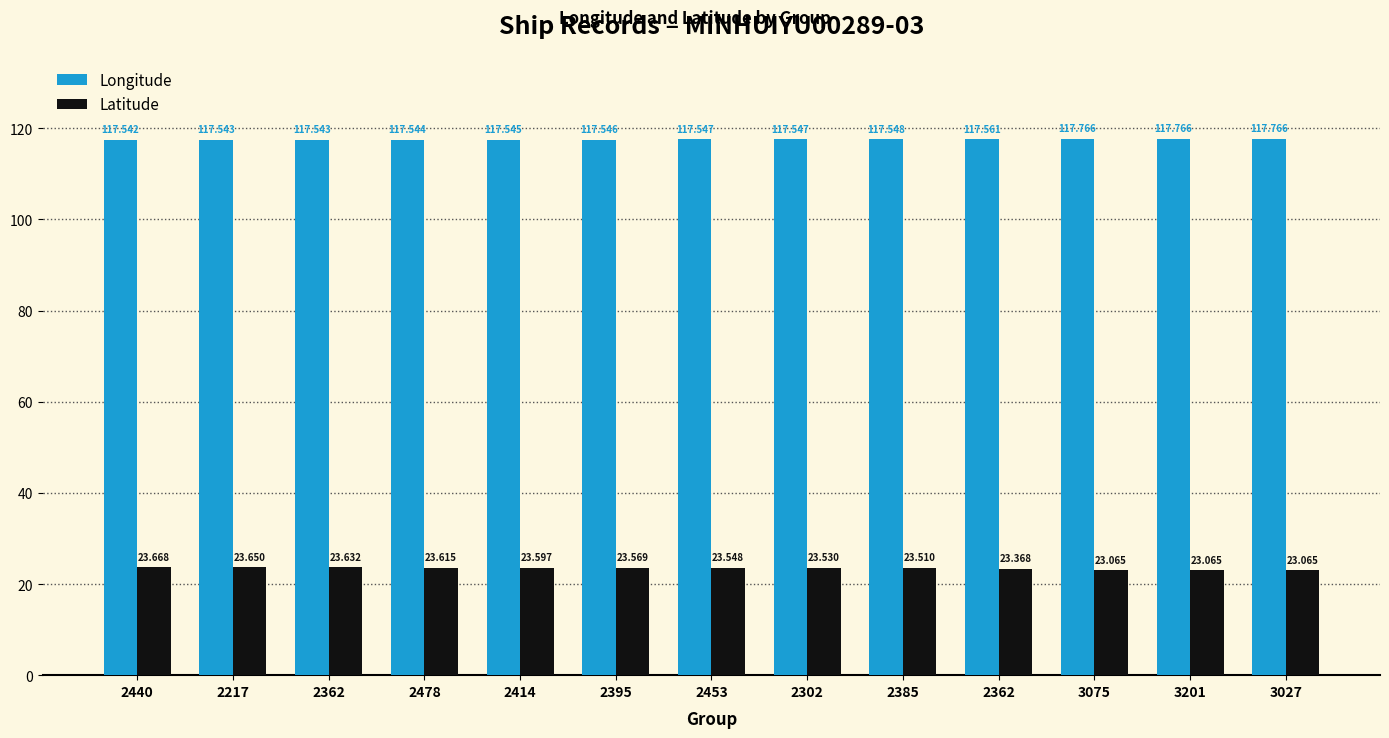

Count the number of data series in this chart.

2